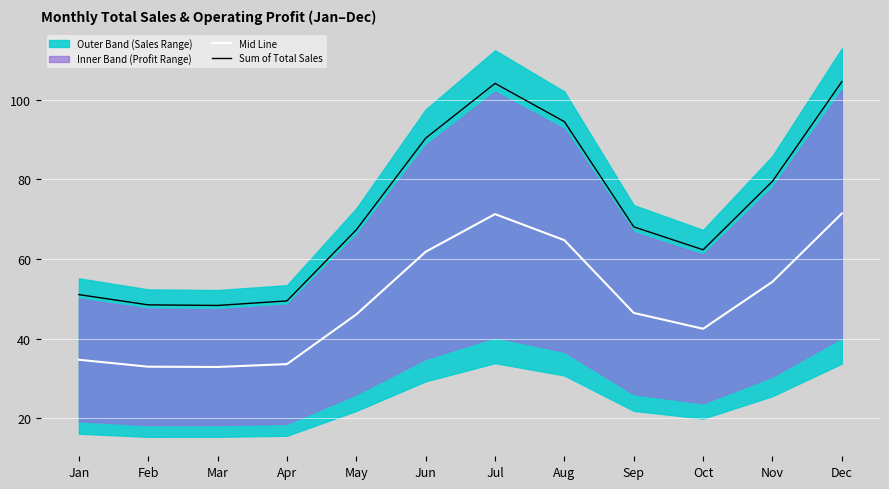

Where is the first local minimum for Sum of Total Sales?

Mar